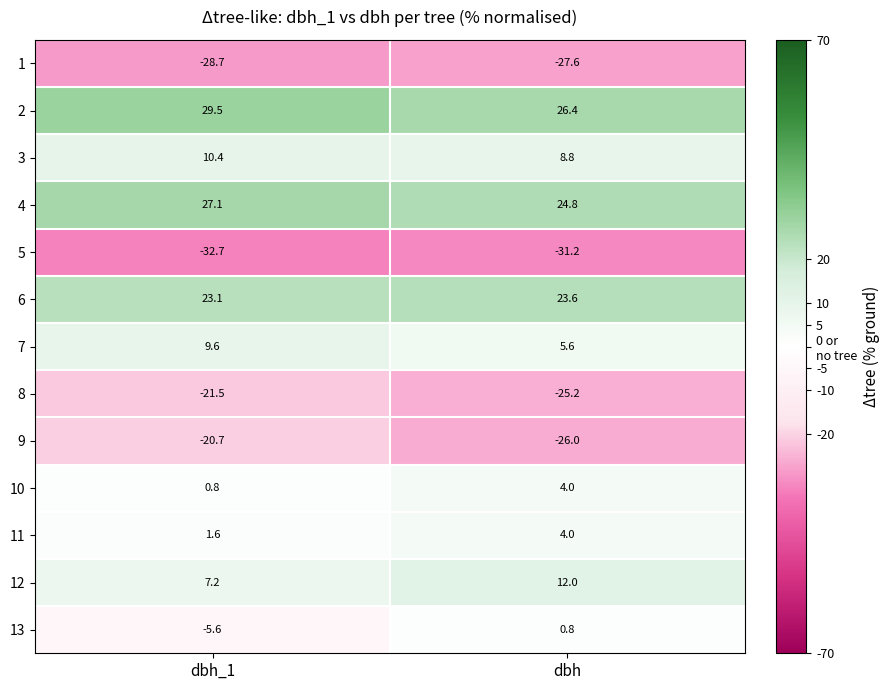

Between dbh_1 and dbh, which series saw the biggest shift?

13